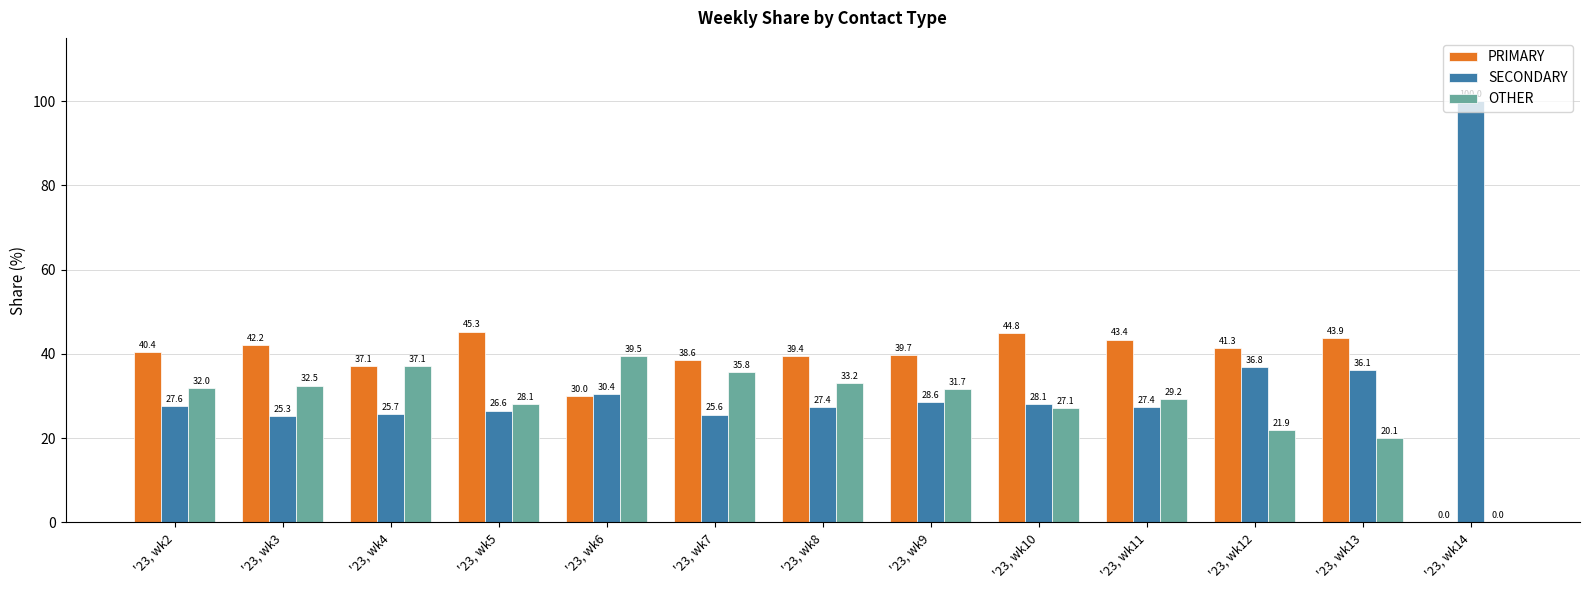

Is the value of PRIMARY at '23, wk3 greater than the value of SECONDARY at '23, wk9?

Yes